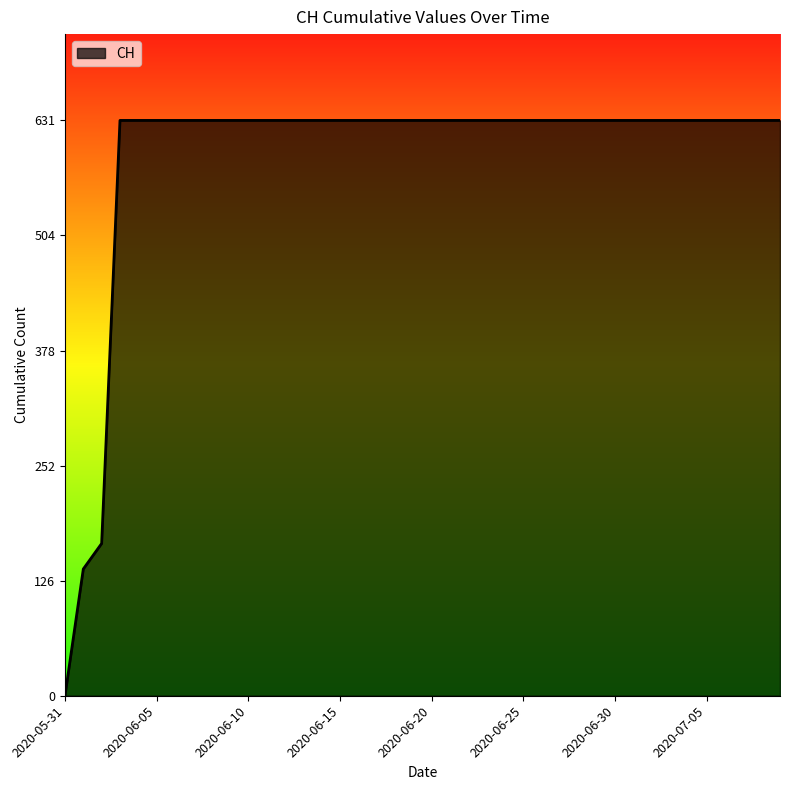

What is the difference between the maximum and minimum values?

631